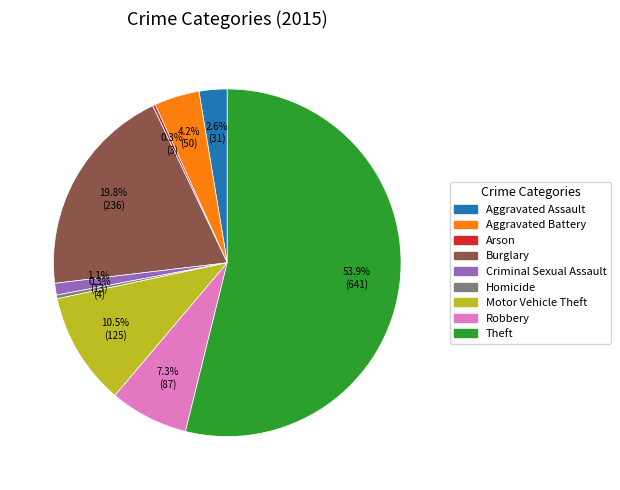

Approximately how many times larger is the value at Aggravated Battery compared to Aggravated Assault?

1.6